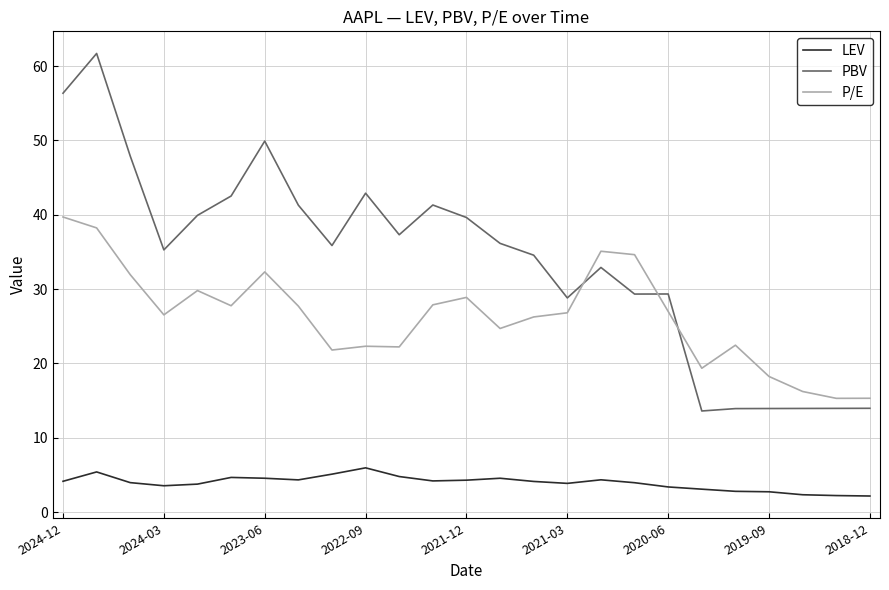

What is the difference between the maximum and minimum values in the P/E series?

24.4